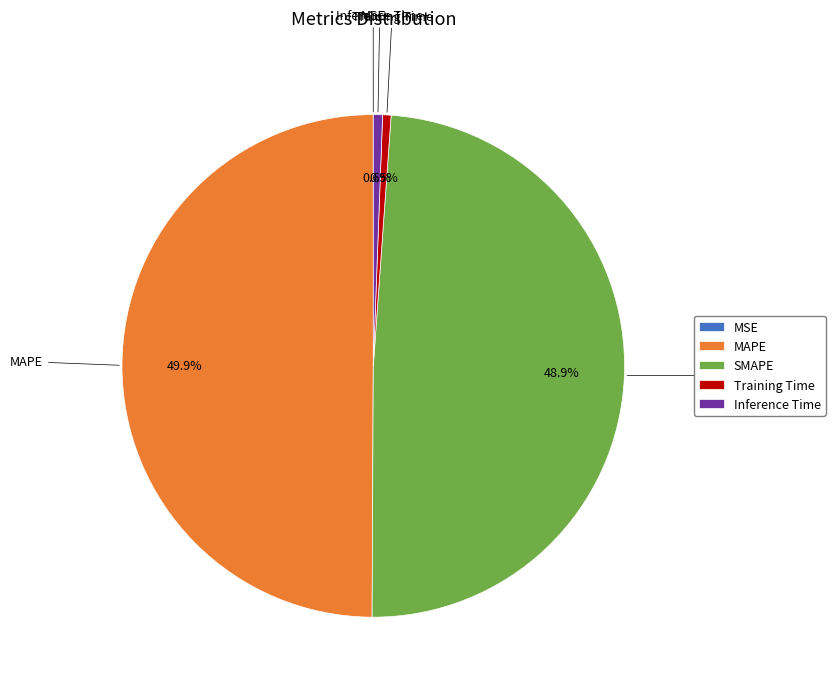

Which category has the biggest portion of the pie?

MAPE